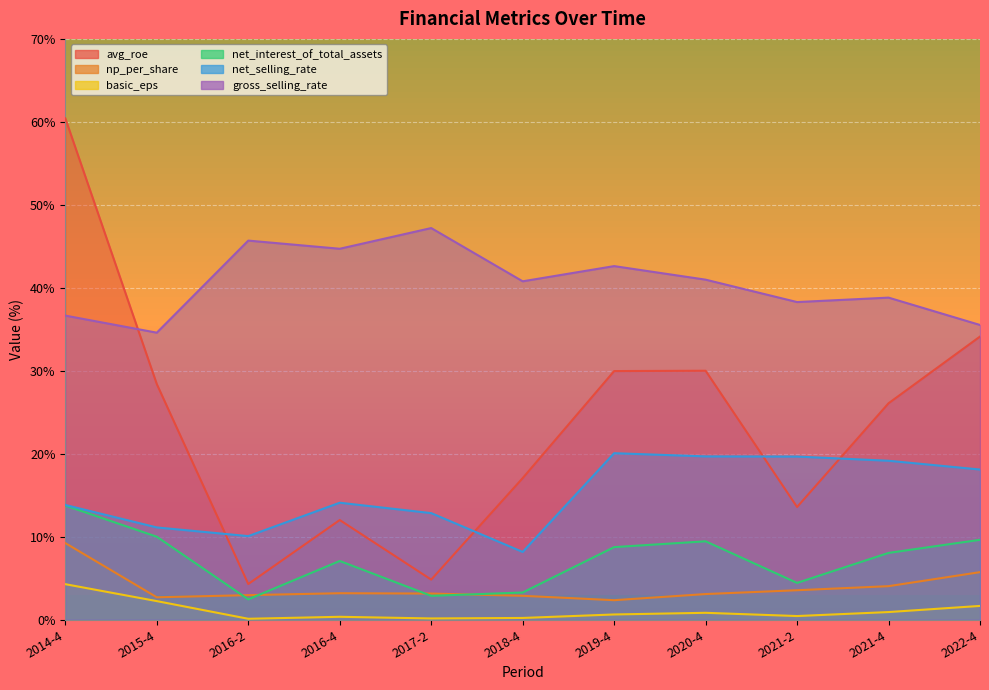

What is the difference between the highest and lowest values at 2021-2?

37.8